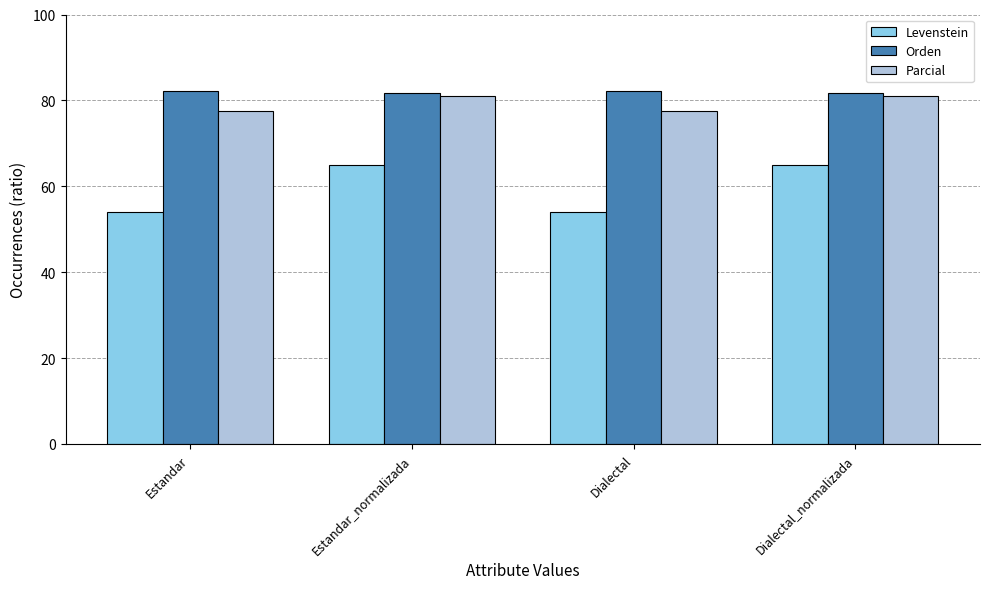

How many values in the Orden series are below 82?

2